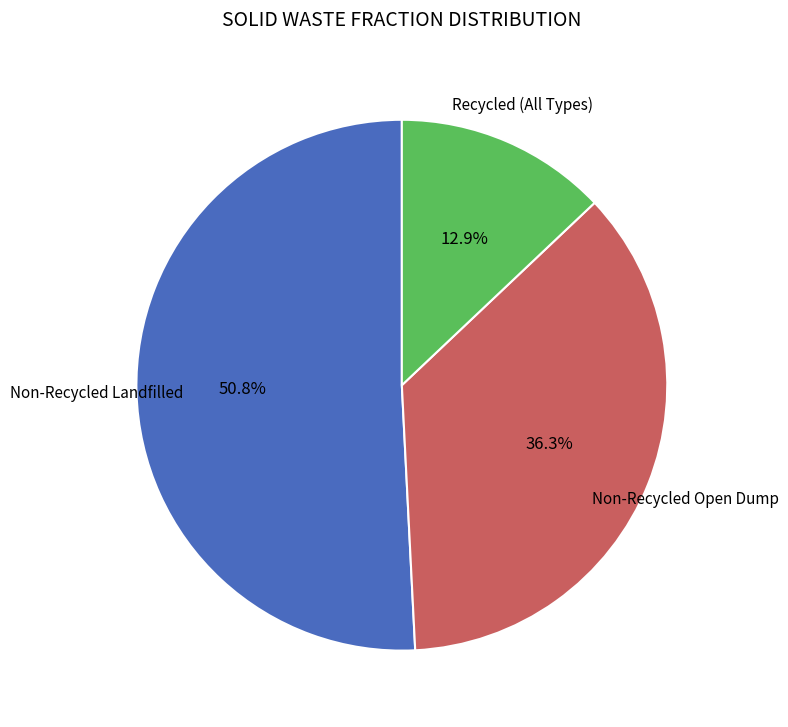

Is there a majority slice in this chart?

Yes